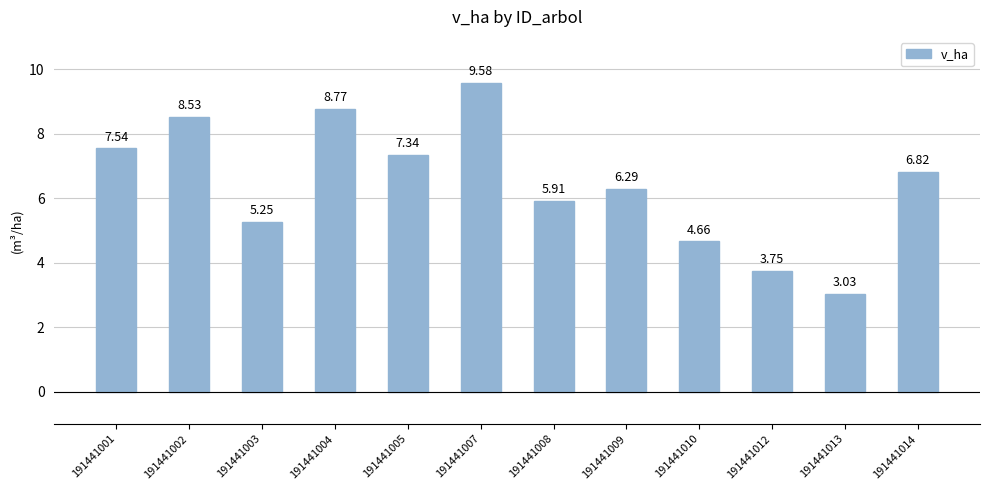

Is it true that the value at 191441013 is 1.0?

False